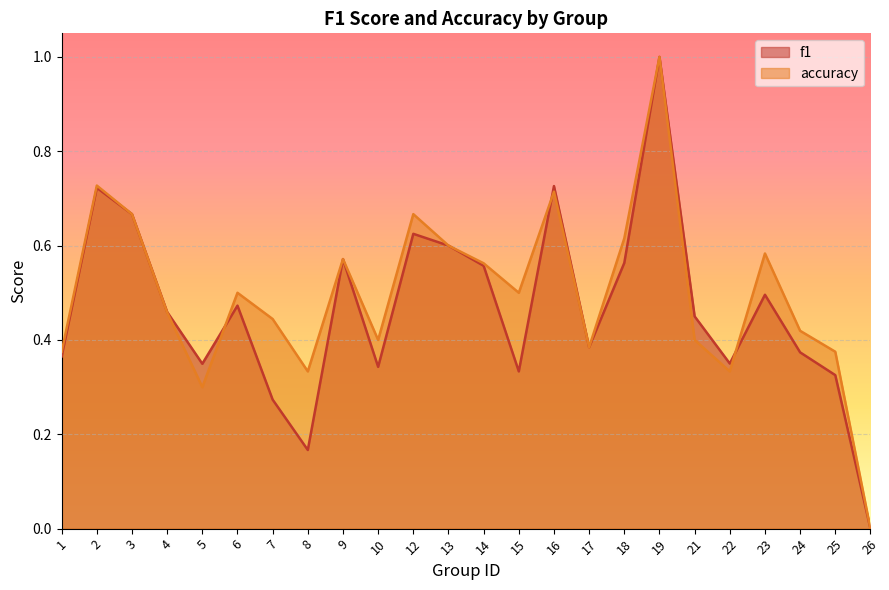

Is the value of f1 at 2 greater than the value of accuracy at 15?

Yes